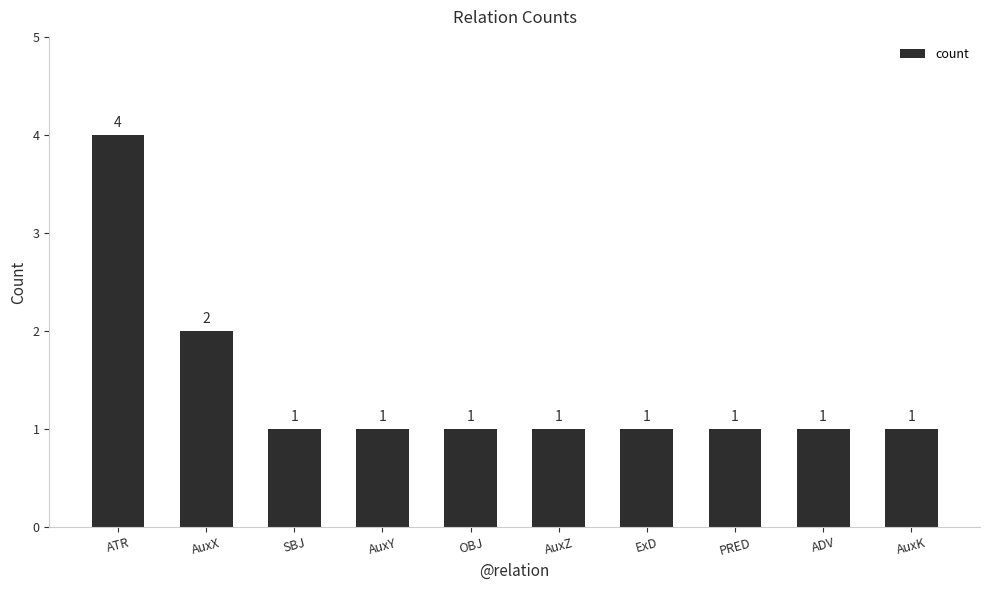

Is it true that the value at AuxY is 1?

True